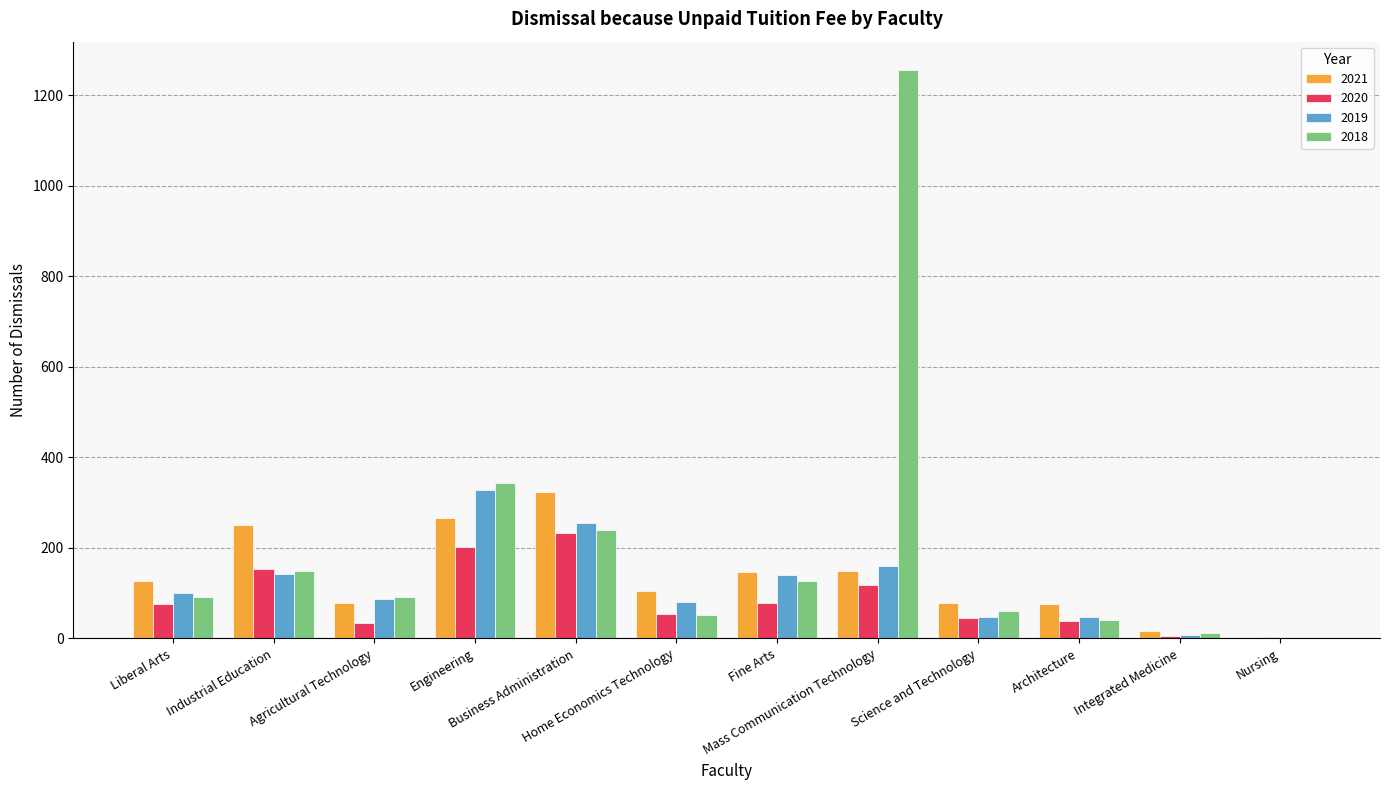

What are all the series names shown in the legend?

2021, 2020, 2019, 2018